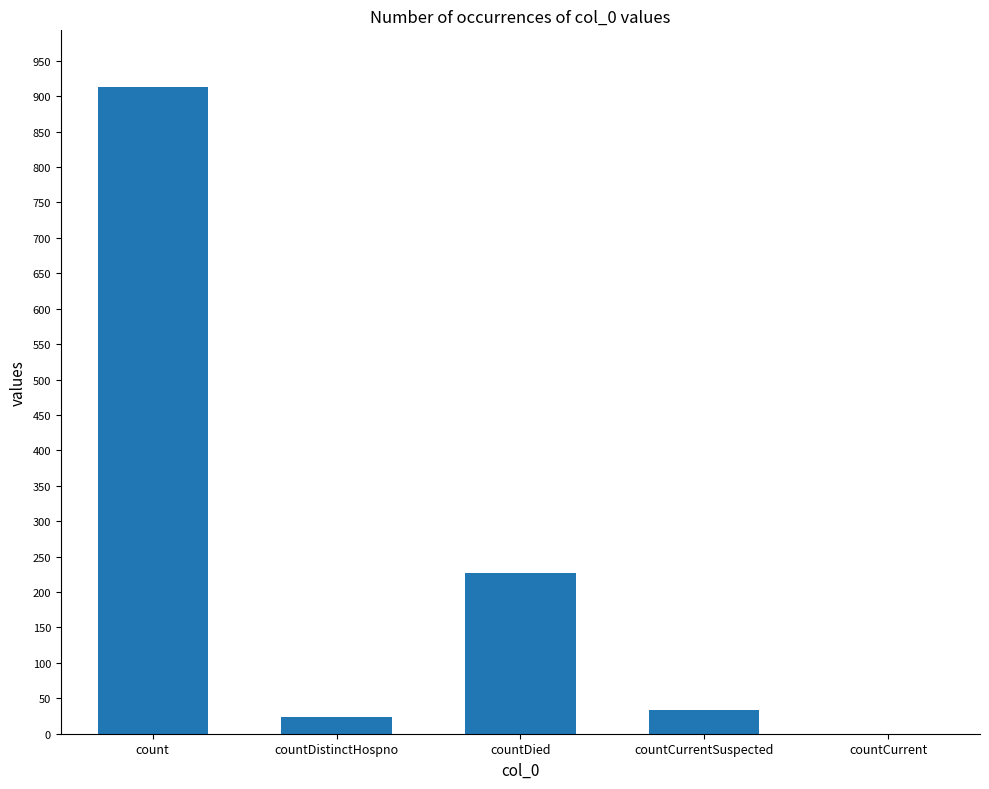

Approximately how many times larger is the value at countDied compared to countDistinctHospno?

9.9